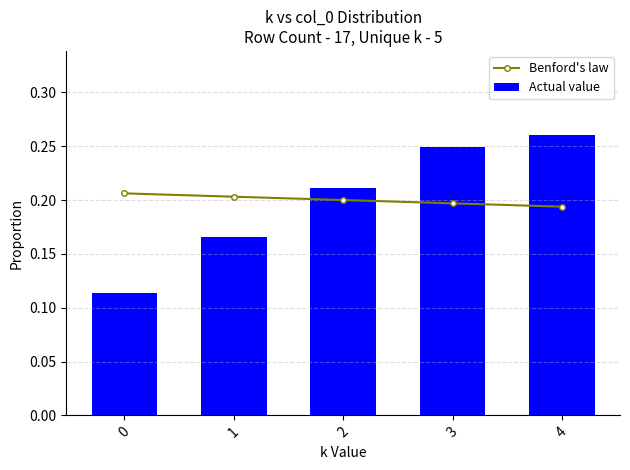

List the labels in order of Benford's law value, smallest first.

4, 3, 2, 1, 0